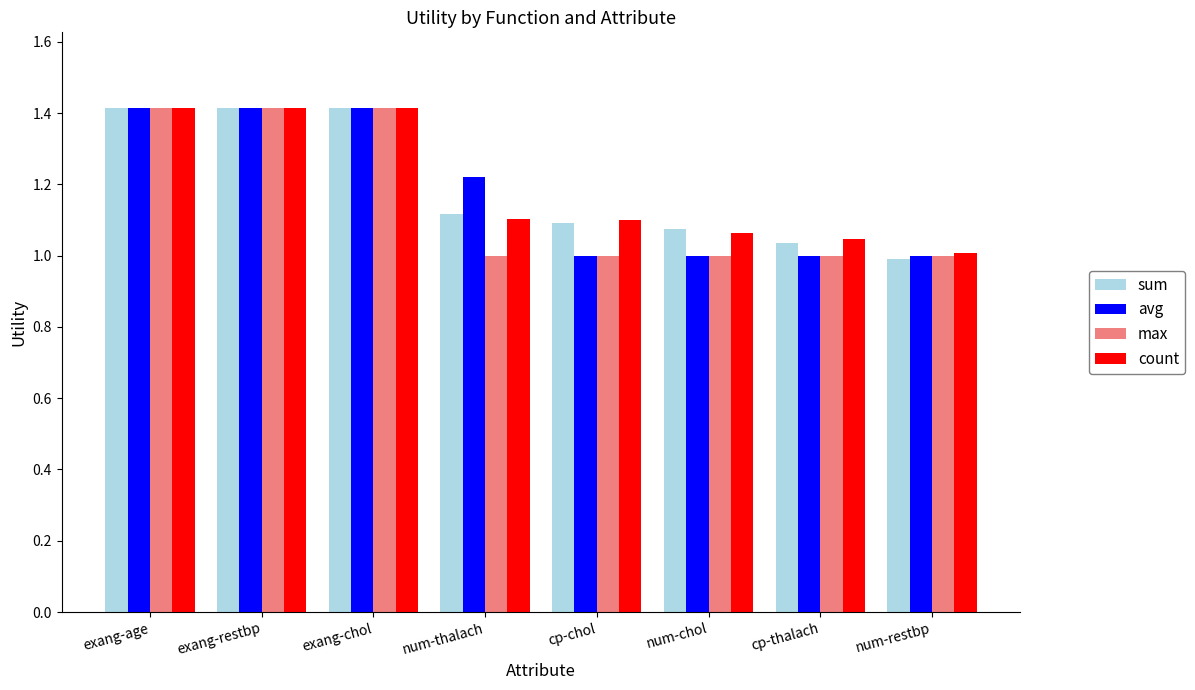

What is the highest value of the avg series?

1.4